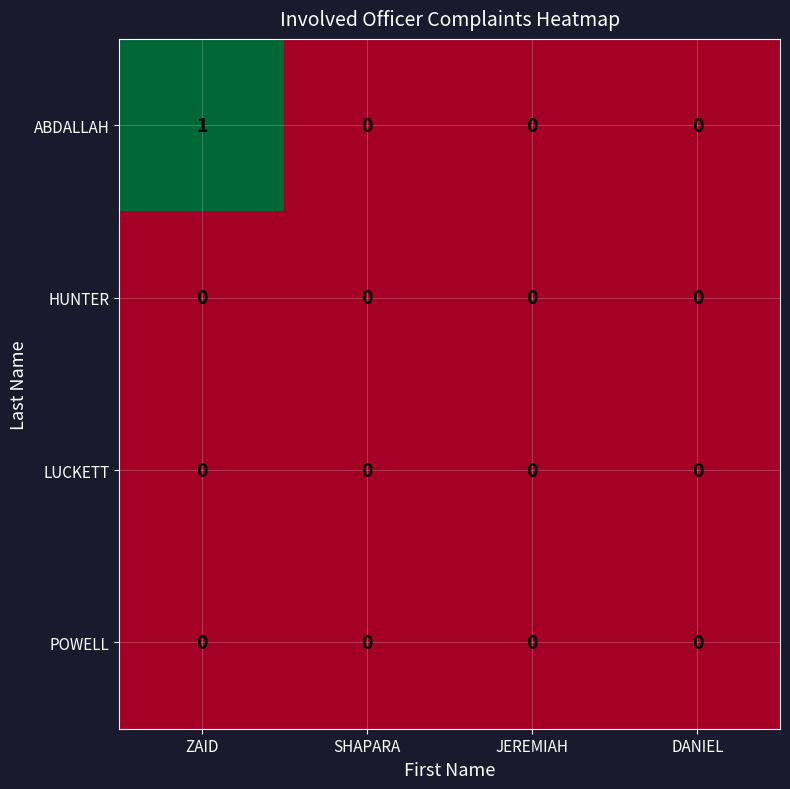

Which series changed the most between ZAID and DANIEL?

ABDALLAH